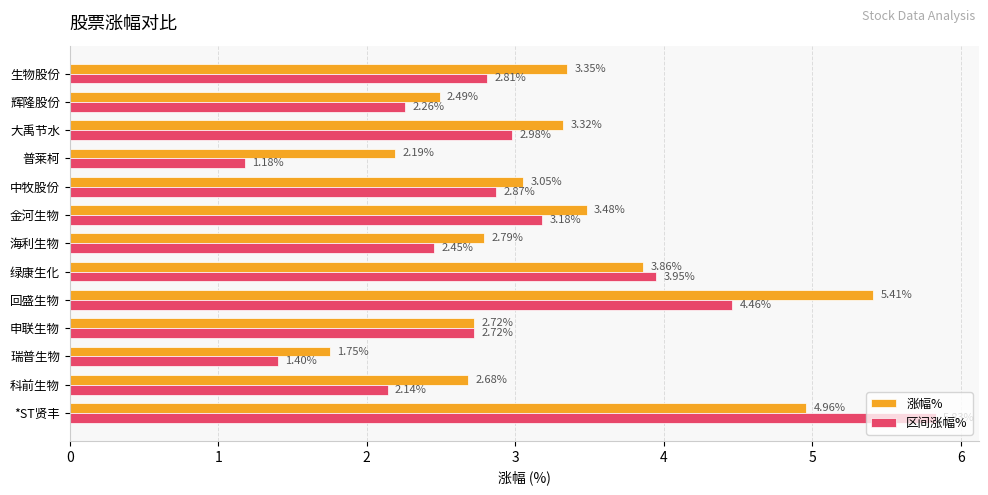

What is the highest value of the 涨幅% series?

5.4